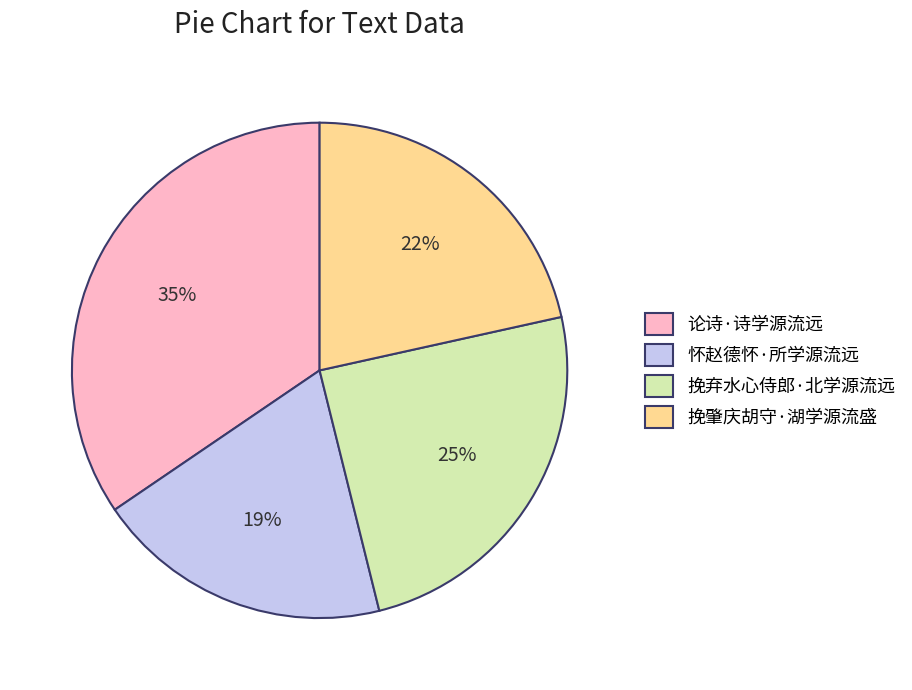

Is it true that 挽肇庆胡守·湖学源流盛 is 22% of the pie?

True